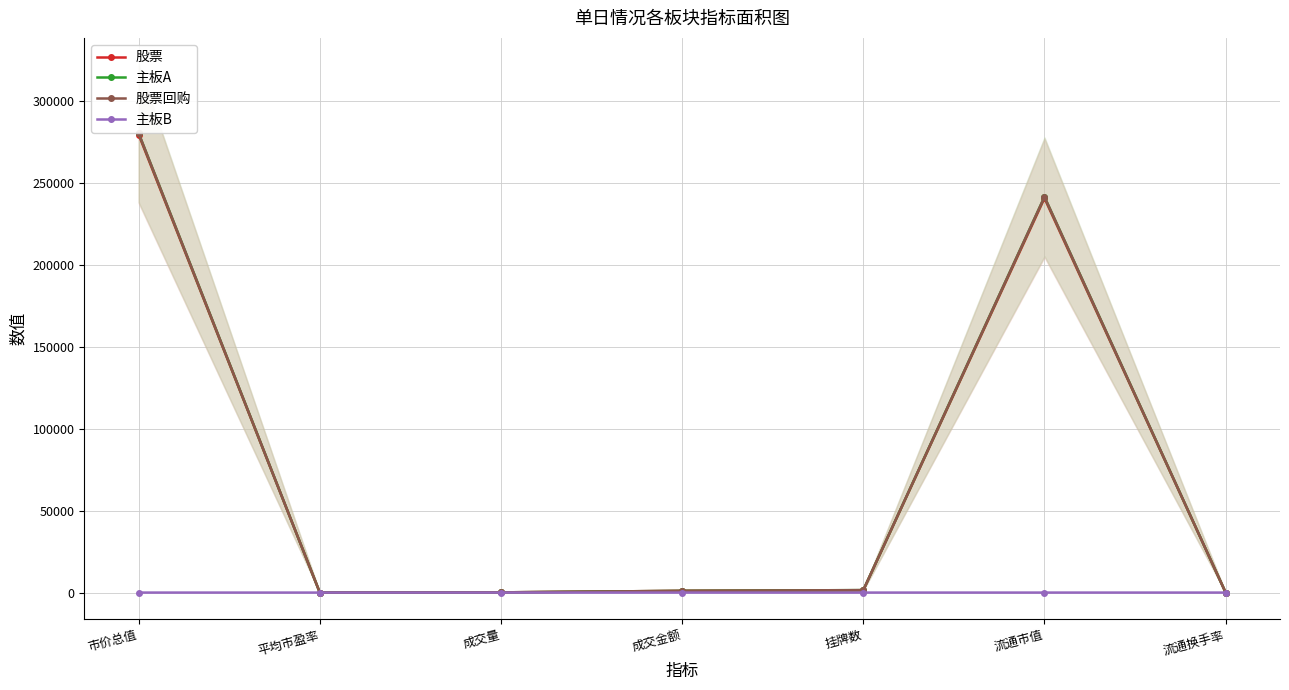

Reading left to right, extract all data points from this chart.

股票: 279744.4	13.0	131.7	1053.2	1452.0	240843.7	0.4
主板A: 280573.0	13.0	131.8	1054.0	1503.0	241672.4	0.4
股票回购: 280573.0	13.0	133.2	1060.6	1503.0	241672.4	0.4
主板B: 0.0	0.0	1.4	6.6	0.0	0.0	0.0